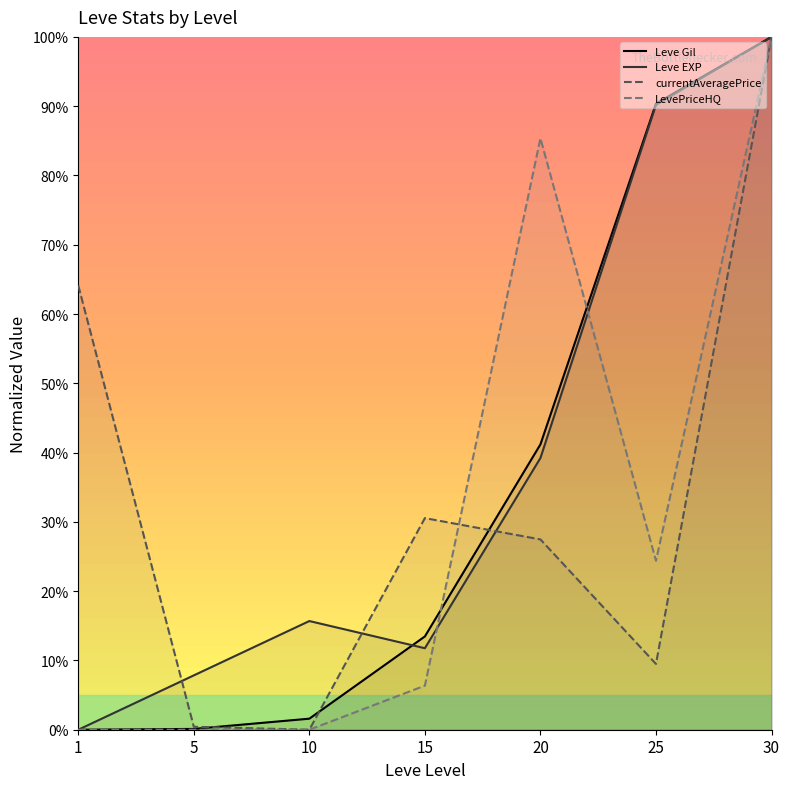

The Leve Gil series shows 0.0 at 5. True or false?

False